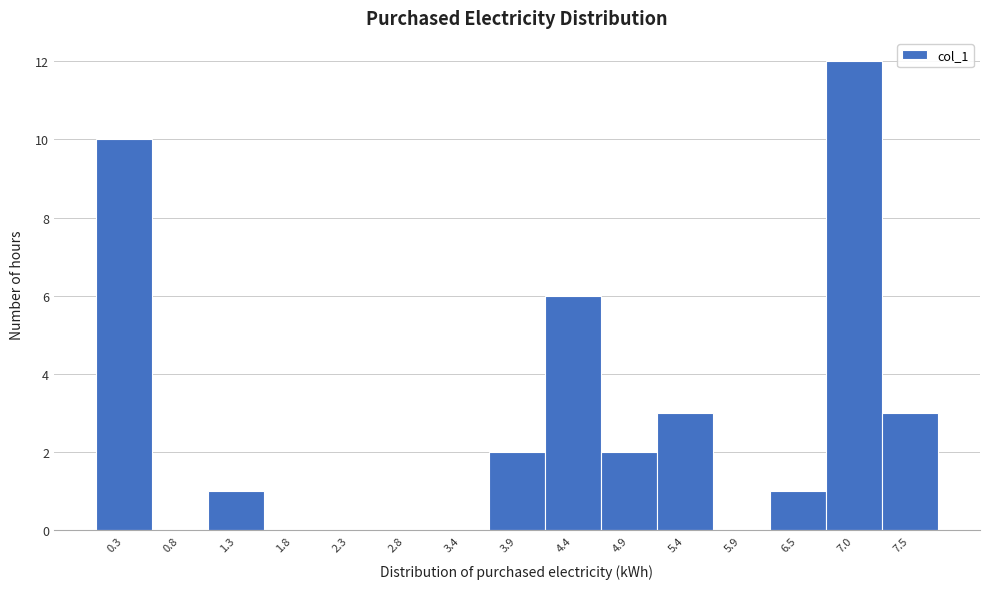

Reading left to right, transcribe this chart: for each bar, give the range it covers on the x-axis and its height. Neither the bar edges nor the heights are printed on the chart, so give them approximately, as read against the axes.

0.0 to 0.5: 10
0.5 to 1.0: 0
1.0 to 1.5: 1
1.5 to 2.1: 0
2.1 to 2.6: 0
2.6 to 3.1: 0
3.1 to 3.6: 0
3.6 to 4.1: 2
4.1 to 4.6: 6
4.6 to 5.2: 2
5.2 to 5.7: 3
5.7 to 6.2: 0
6.2 to 6.7: 1
6.7 to 7.2: 12
7.2 to 7.7: 3